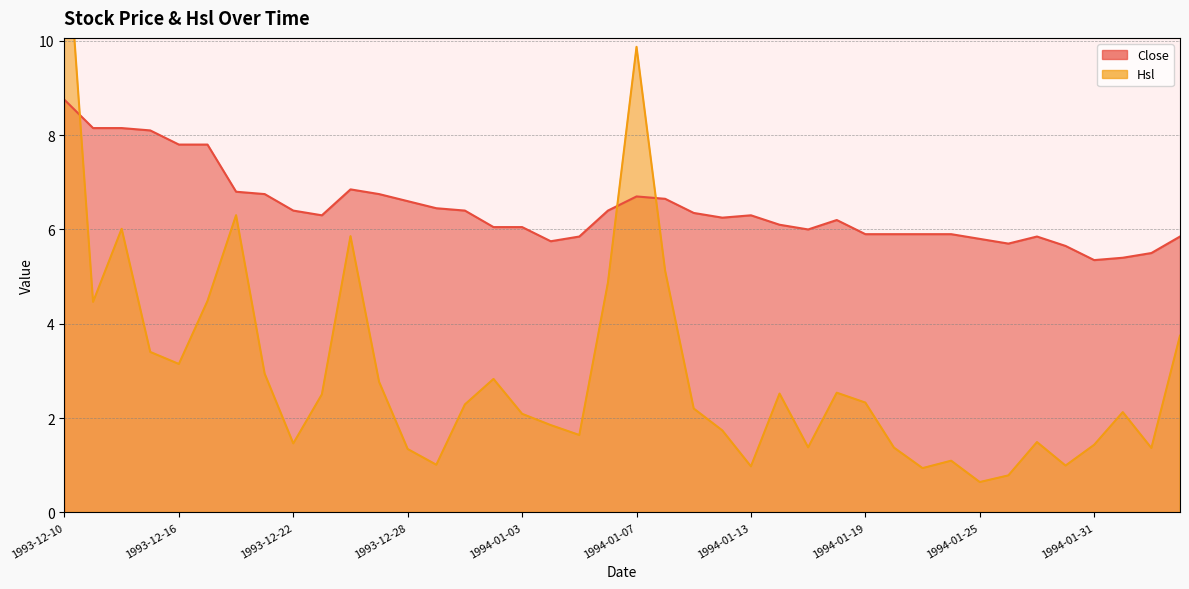

How many data points in Close are less than 6?

14